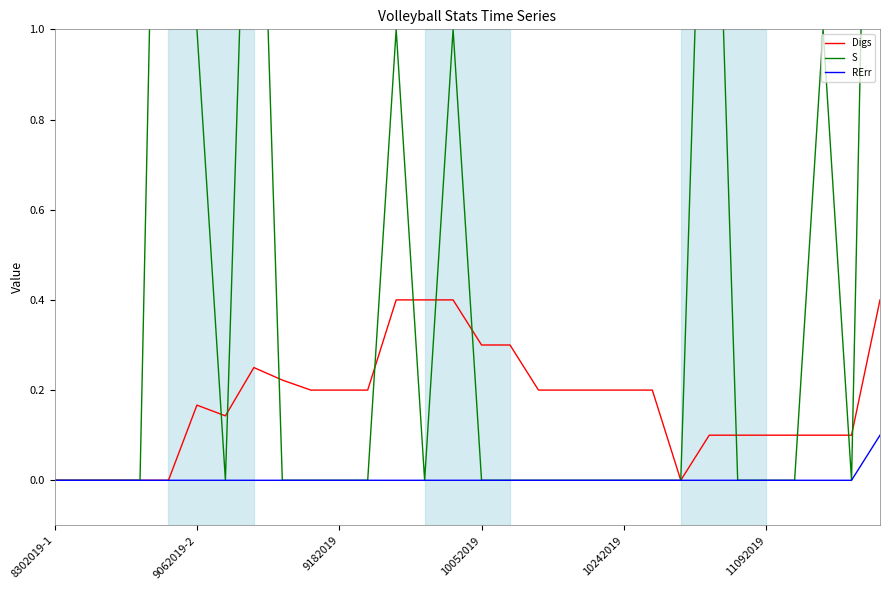

At 9, list the series in order from largest to smallest.

Digs, S, RErr